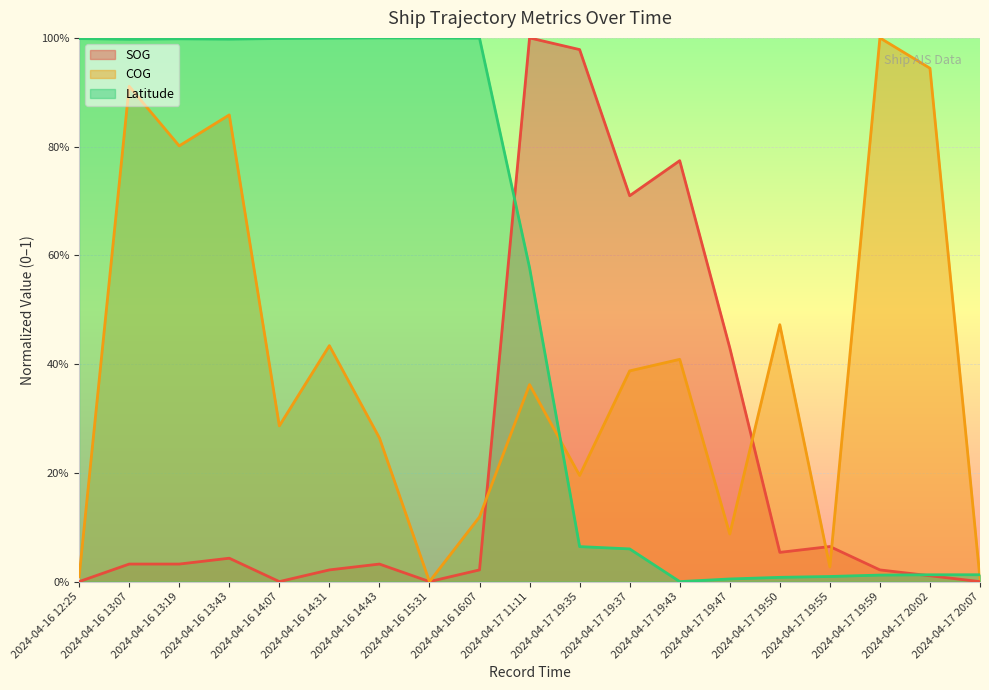

What is the difference between the maximum and second lowest values in the COG series?

1.0